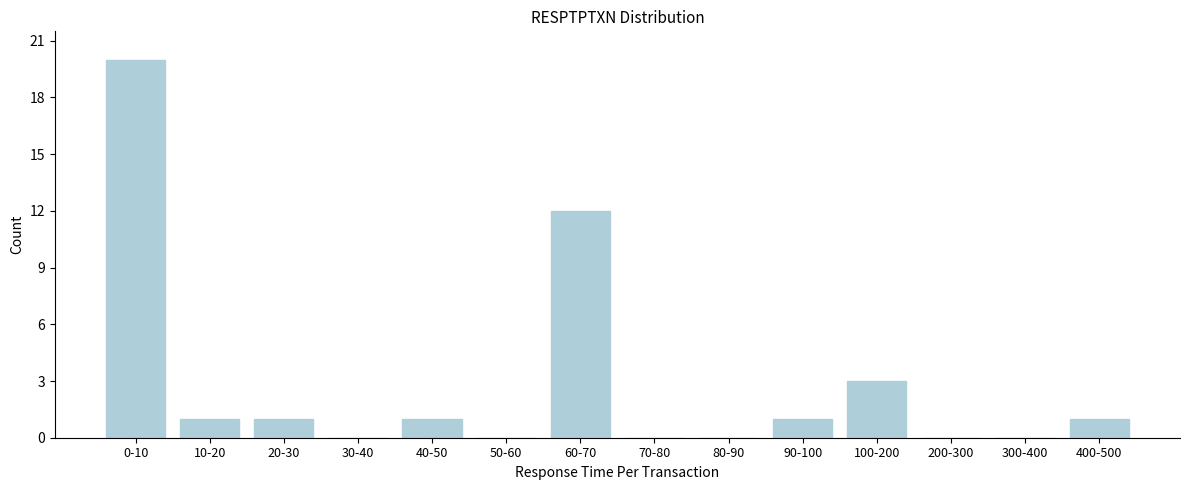

Reading left to right, transcribe all the data shown in this chart.

0-10=20	10-20=1	20-30=1	30-40=0	40-50=1	50-60=0	60-70=12	70-80=0	80-90=0	90-100=1	100-200=3	200-300=0	300-400=0	400-500=1